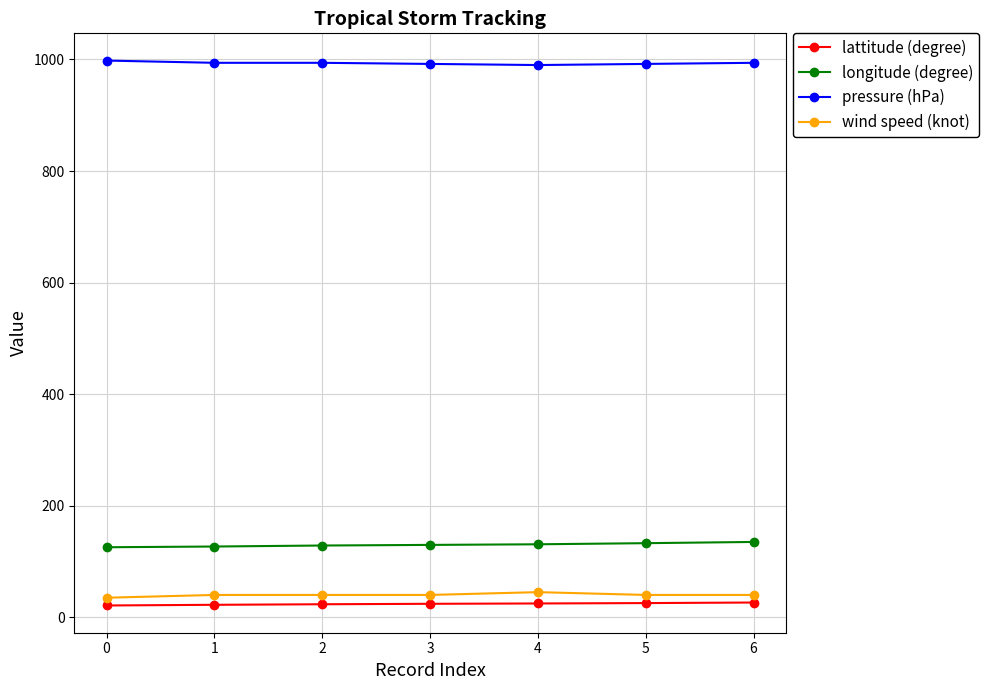

The value of longitude (degree) at 1 is 126.8. True or false?

True